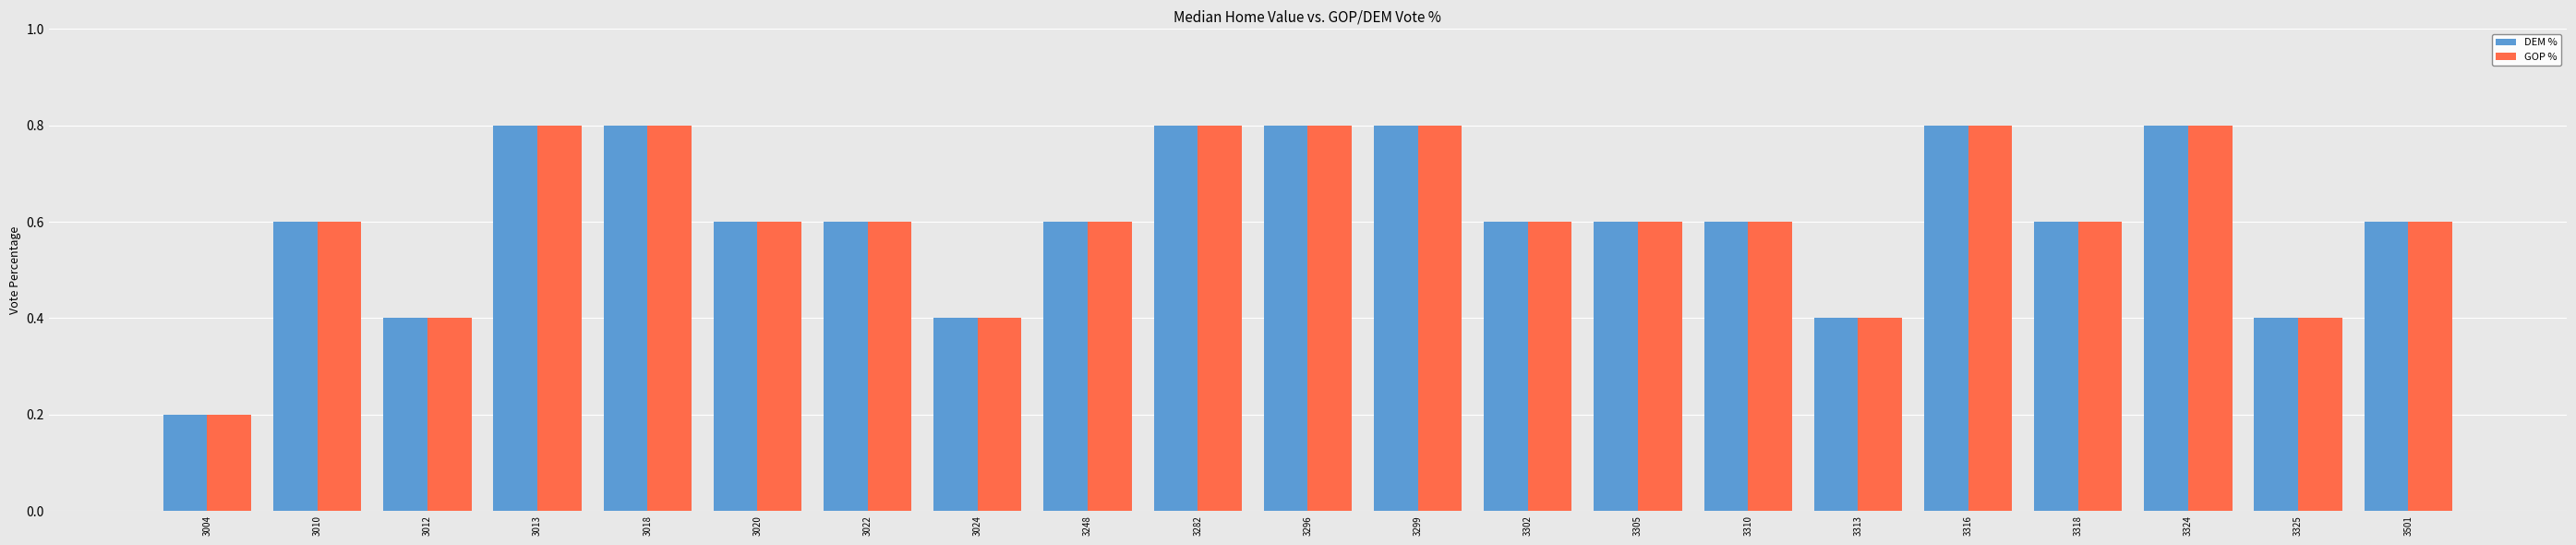

What is the total value across all series at 3004?

0.4